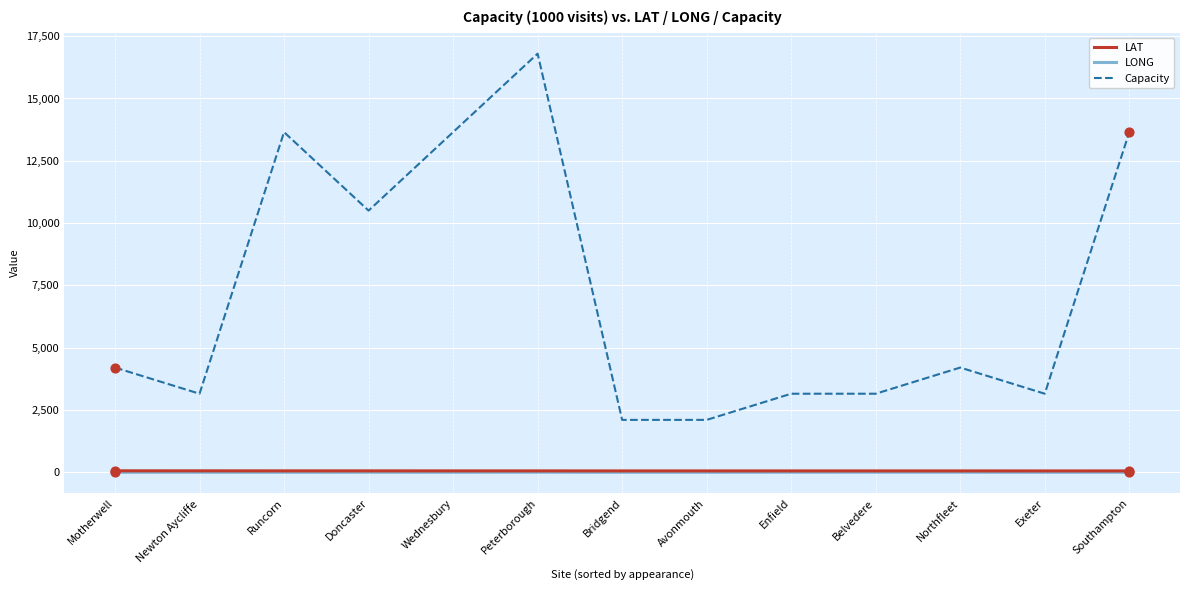

Is the value of LAT at Wednesbury greater than the value of Capacity at Southampton?

No